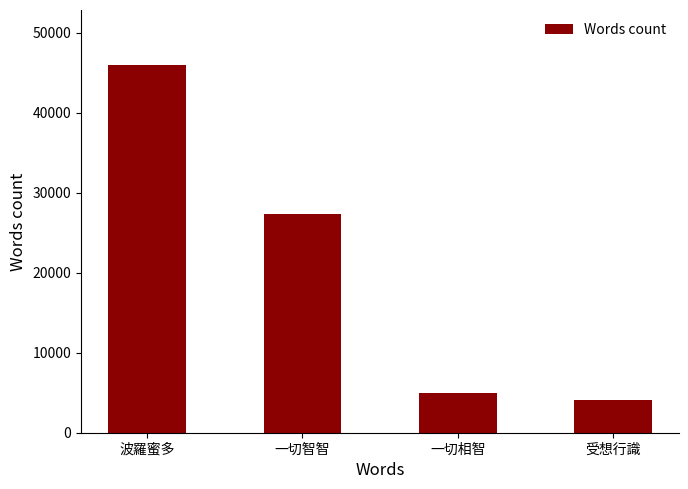

How many categories are shown in the chart?

4